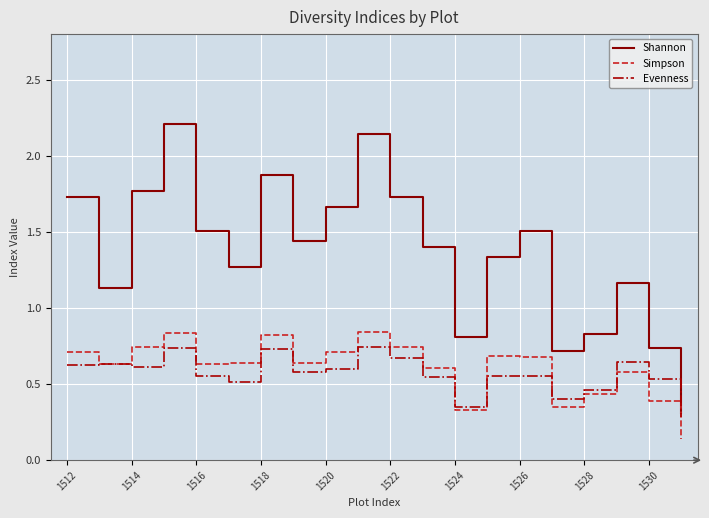

What is the maximum value shown in the chart?

2.2